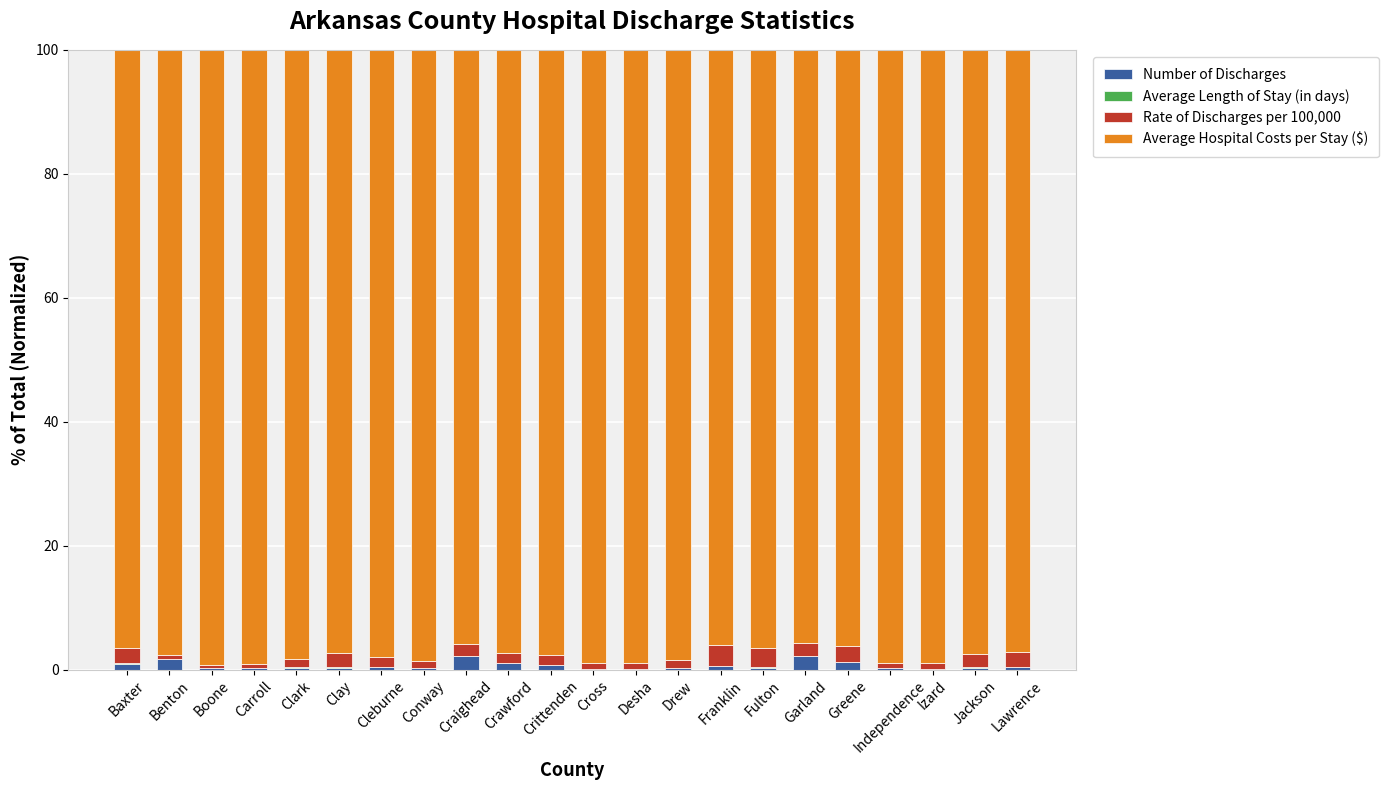

What is the difference between the maximum and second lowest values in the Number of Discharges series?

2.1